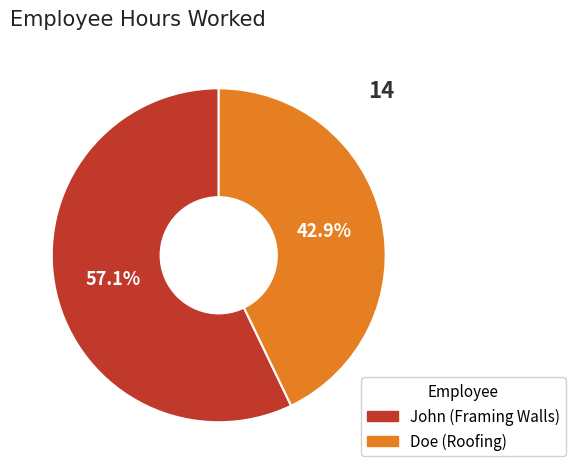

How many segments does this pie chart have?

2